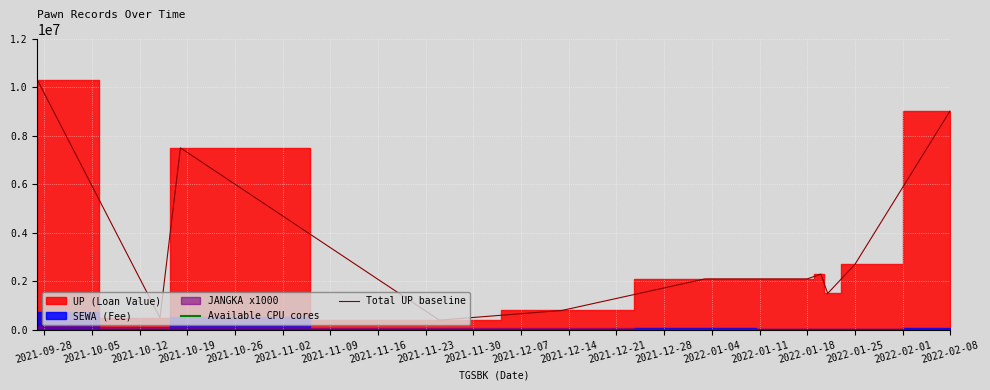

The value of Total UP baseline at 2022-01-18 is 2100000. True or false?

True